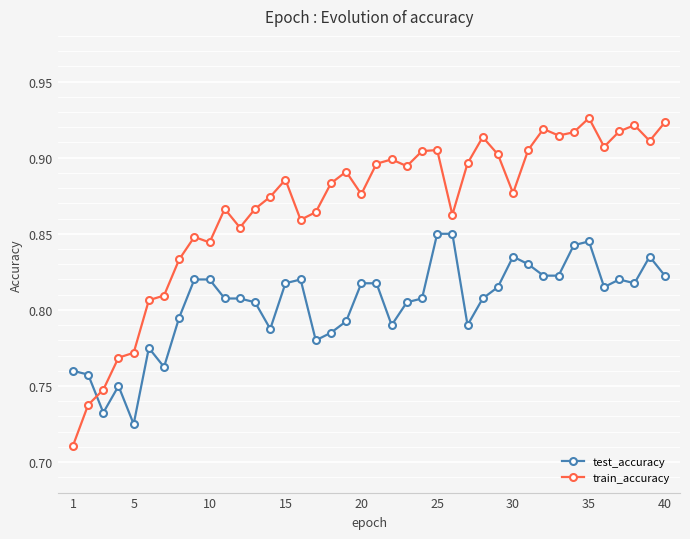

How many test_accuracy values are between 0 and 1?

40